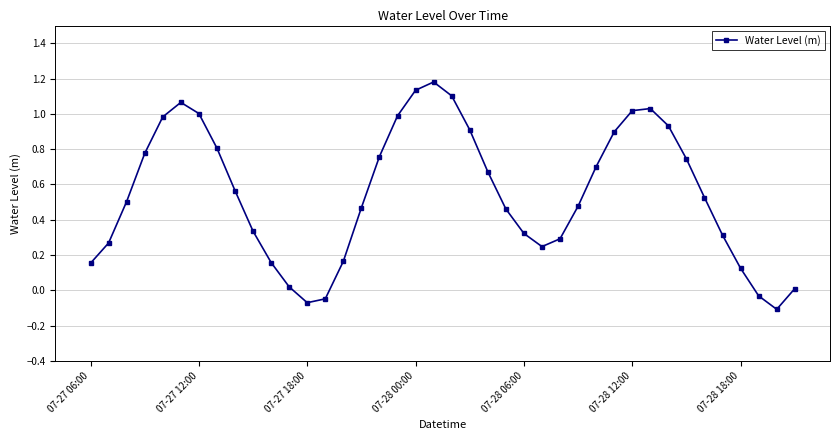

What is the sum of all values?

21.8